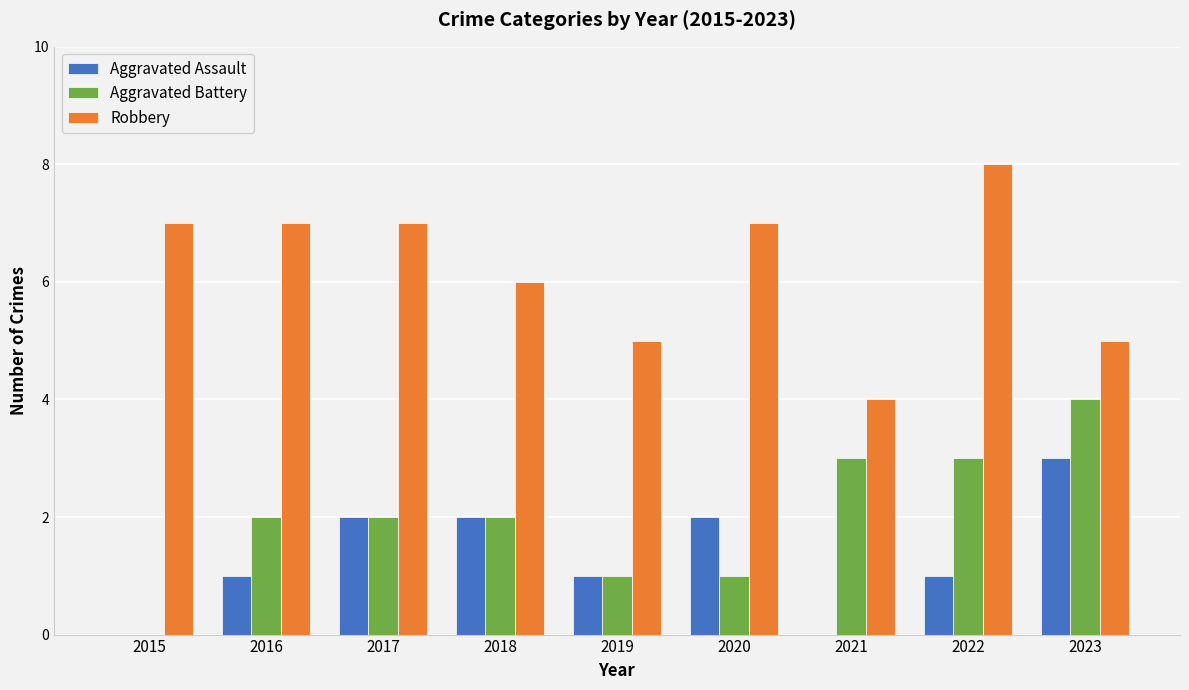

What is the average value of the Aggravated Assault series?

1